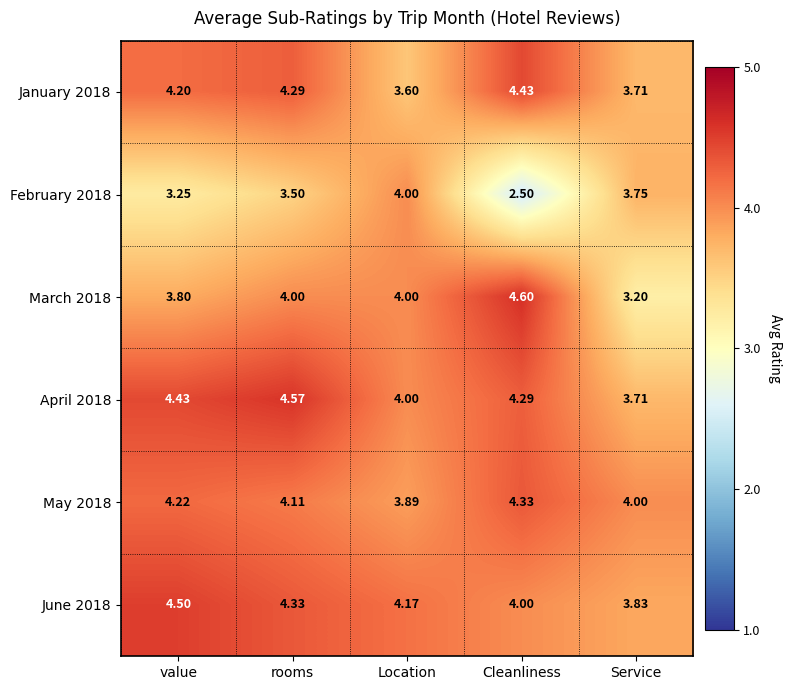

At which category does the chart reach its minimum across all series?

Cleanliness